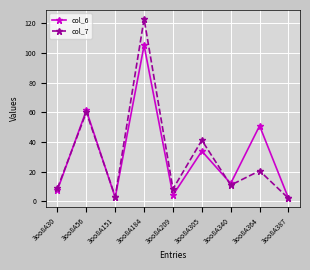

Where is the first local minimum for col_7?

3oo8A151